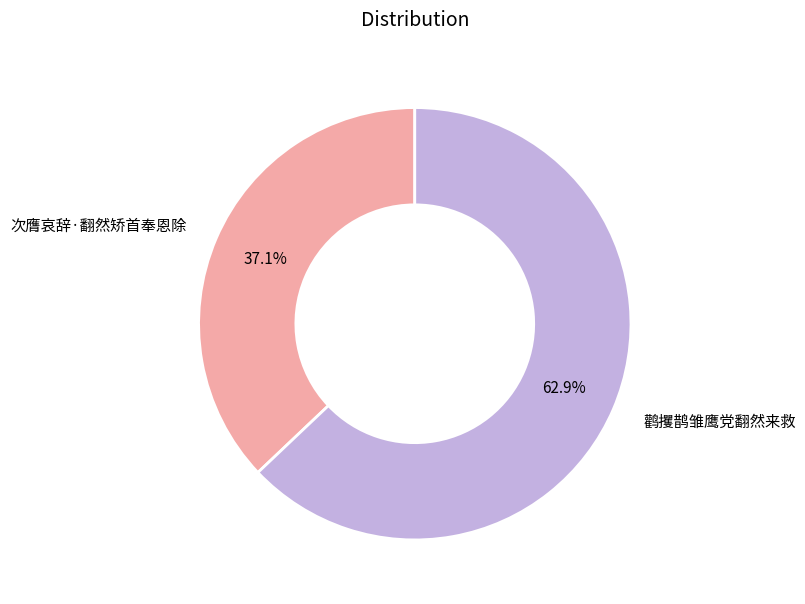

Which has a higher value, 鹳攫鹊雏鹰党翻然来救 or 次膺哀辞·翻然矫首奉恩除?

鹳攫鹊雏鹰党翻然来救